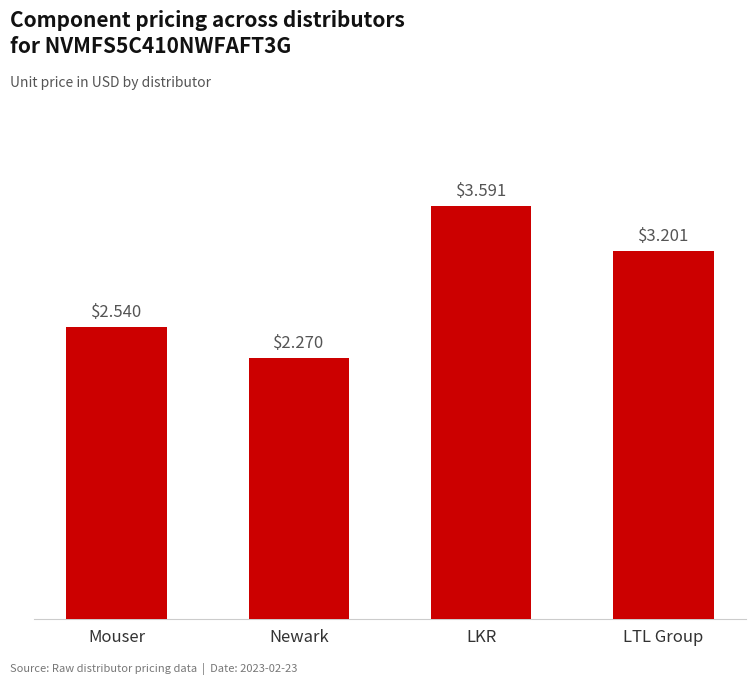

Which label corresponds to the largest value in the chart?

LKR